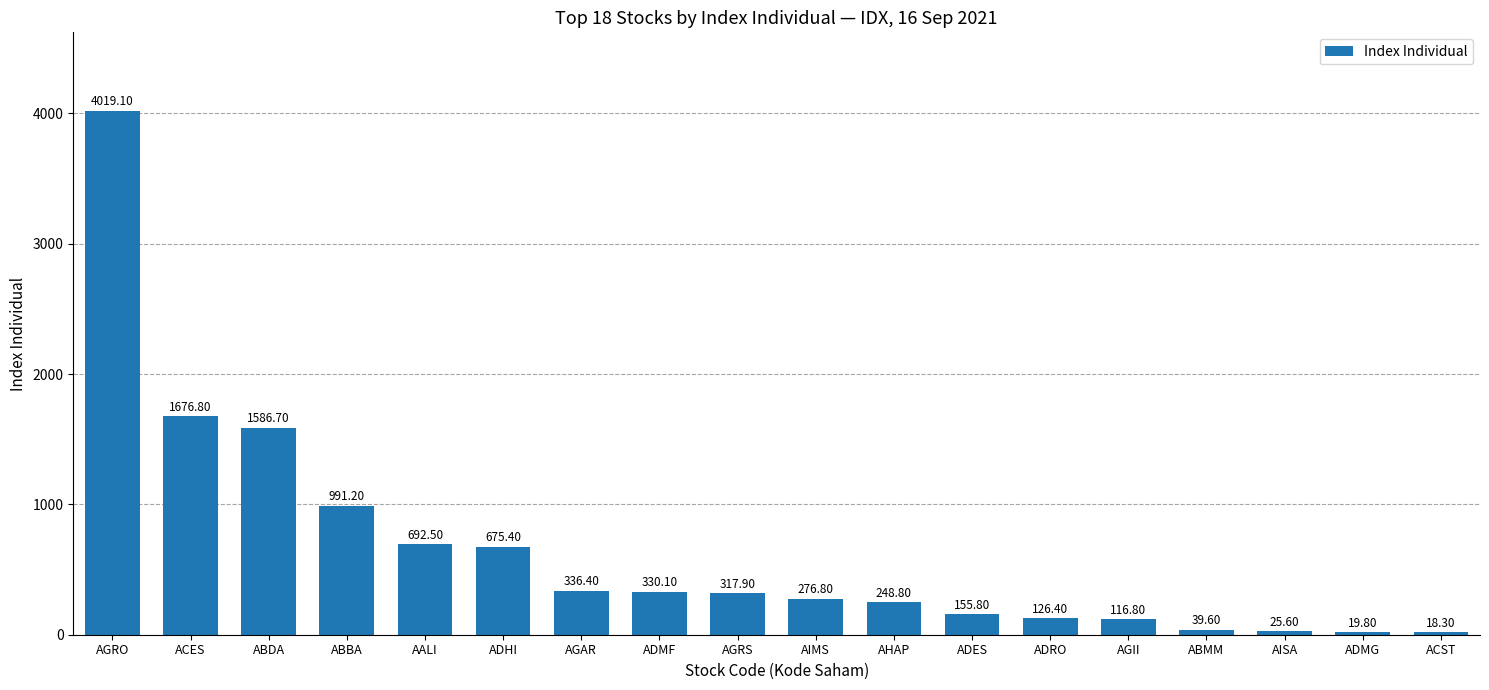

What is the difference between the second highest and minimum values?

1658.5